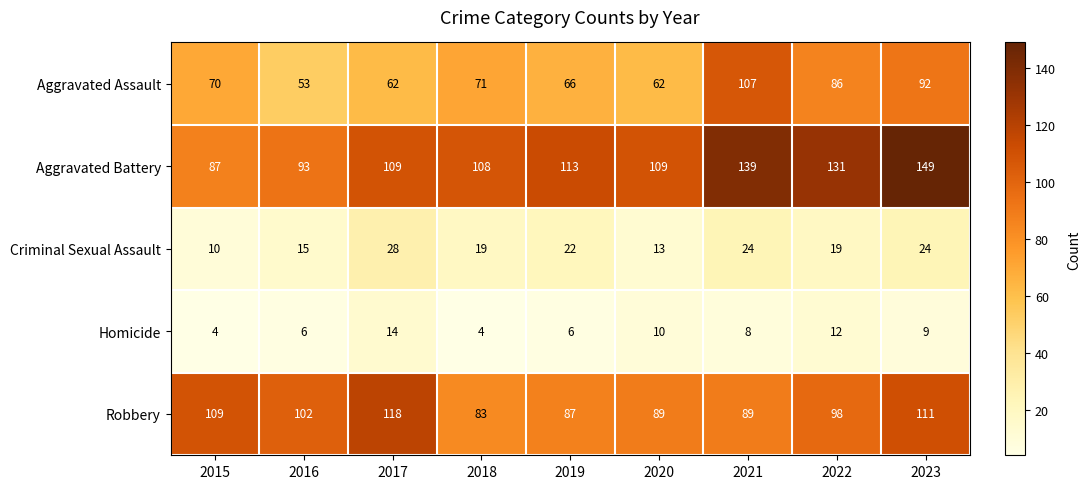

Rank the series by their maximum value, from highest to lowest.

Aggravated Battery, Robbery, Aggravated Assault, Criminal Sexual Assault, Homicide